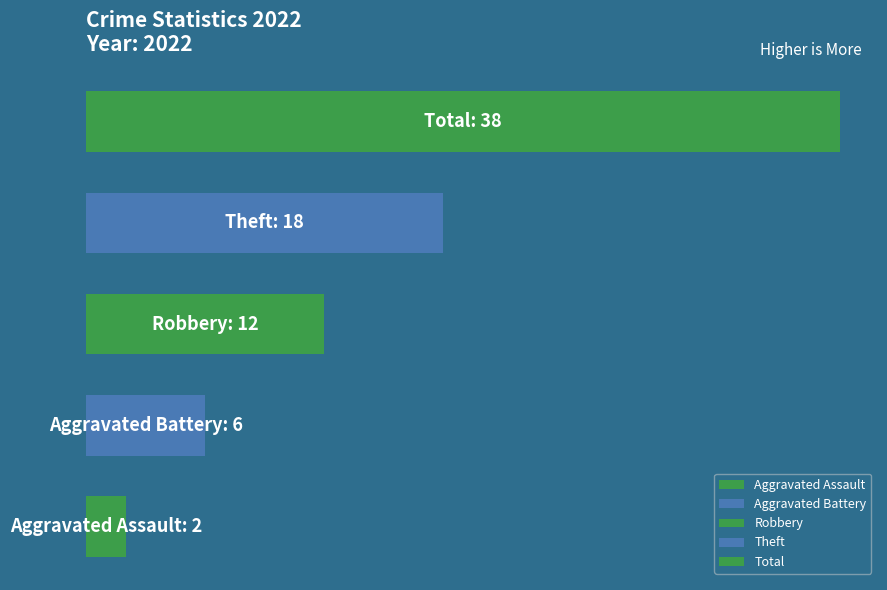

Rank the series by their maximum value, from highest to lowest.

Total, Theft, Robbery, Aggravated Battery, Aggravated Assault